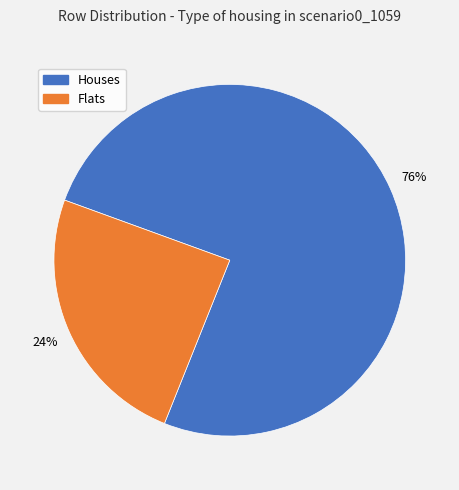

To the nearest percent, what is the average slice percentage?

50%